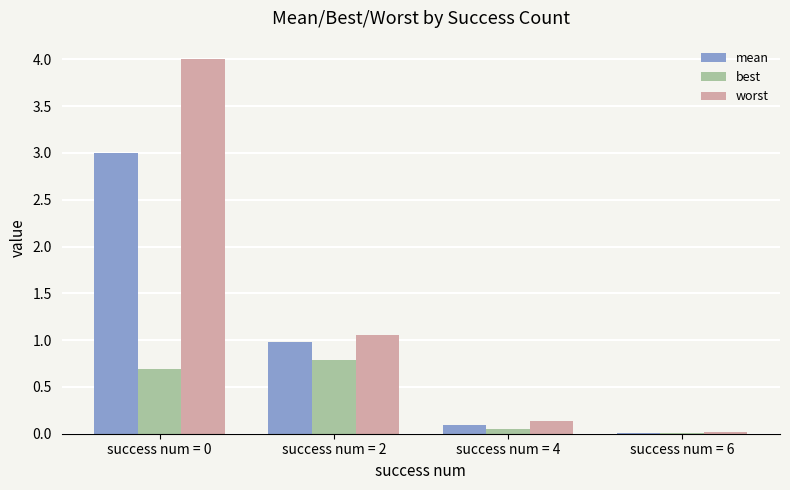

How many distinct data groups are displayed?

3